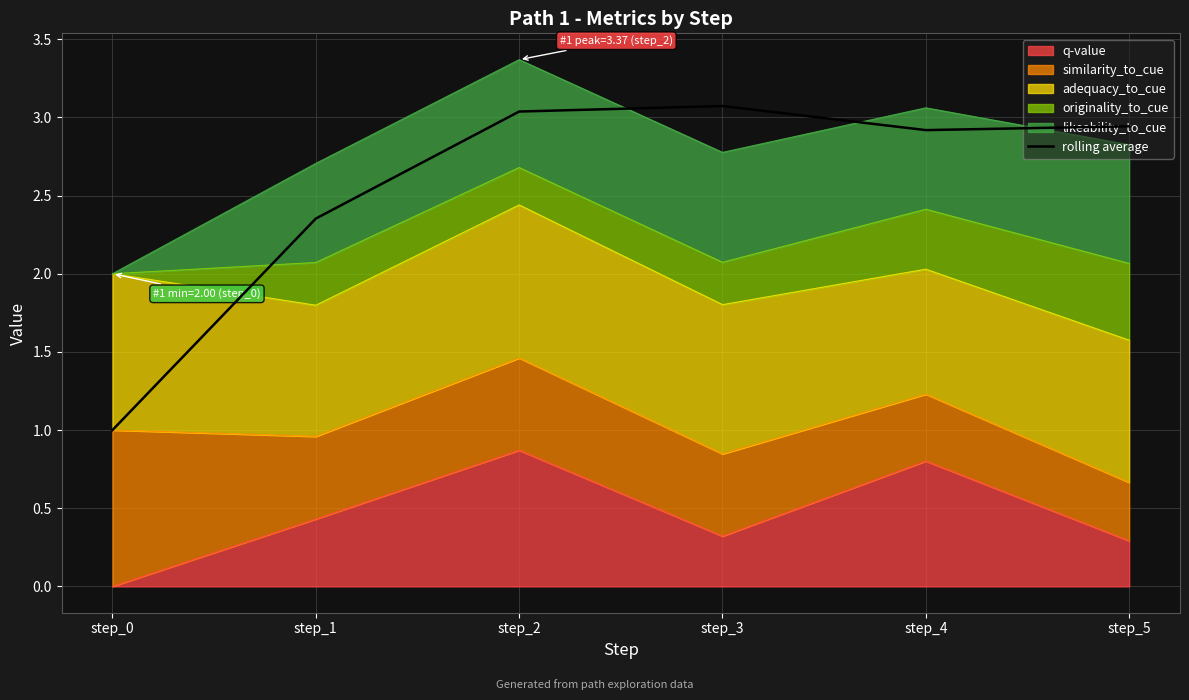

What is the difference between the second highest and minimum values?

2.0